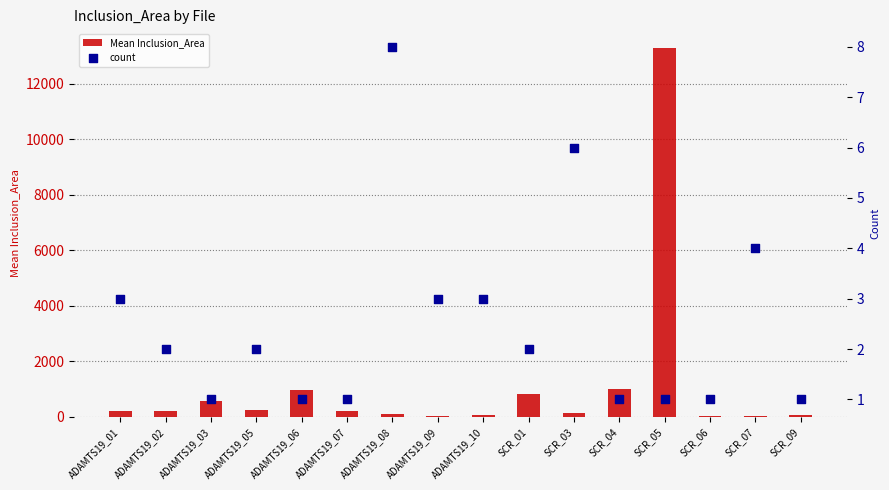

At how many categories does at least one series exceed 4828?

1